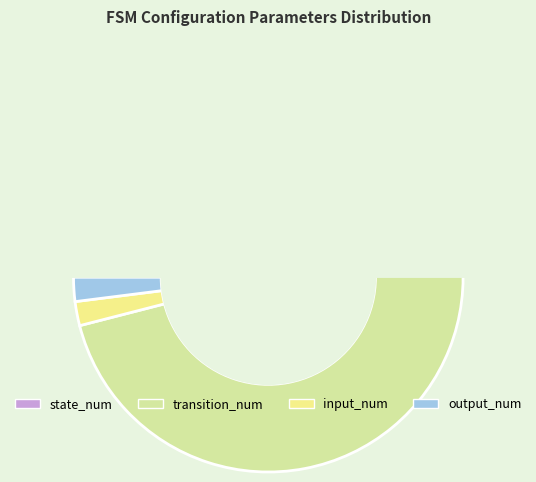

Which slice is the largest?

transition_num